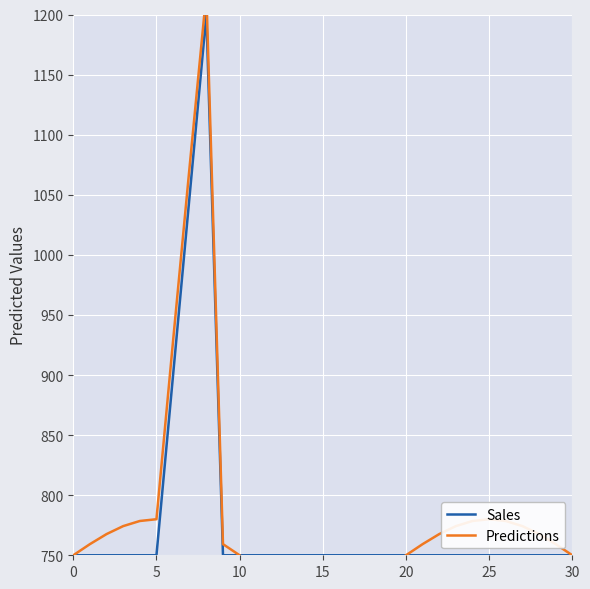

What is the minimum value shown in the chart?

720.0